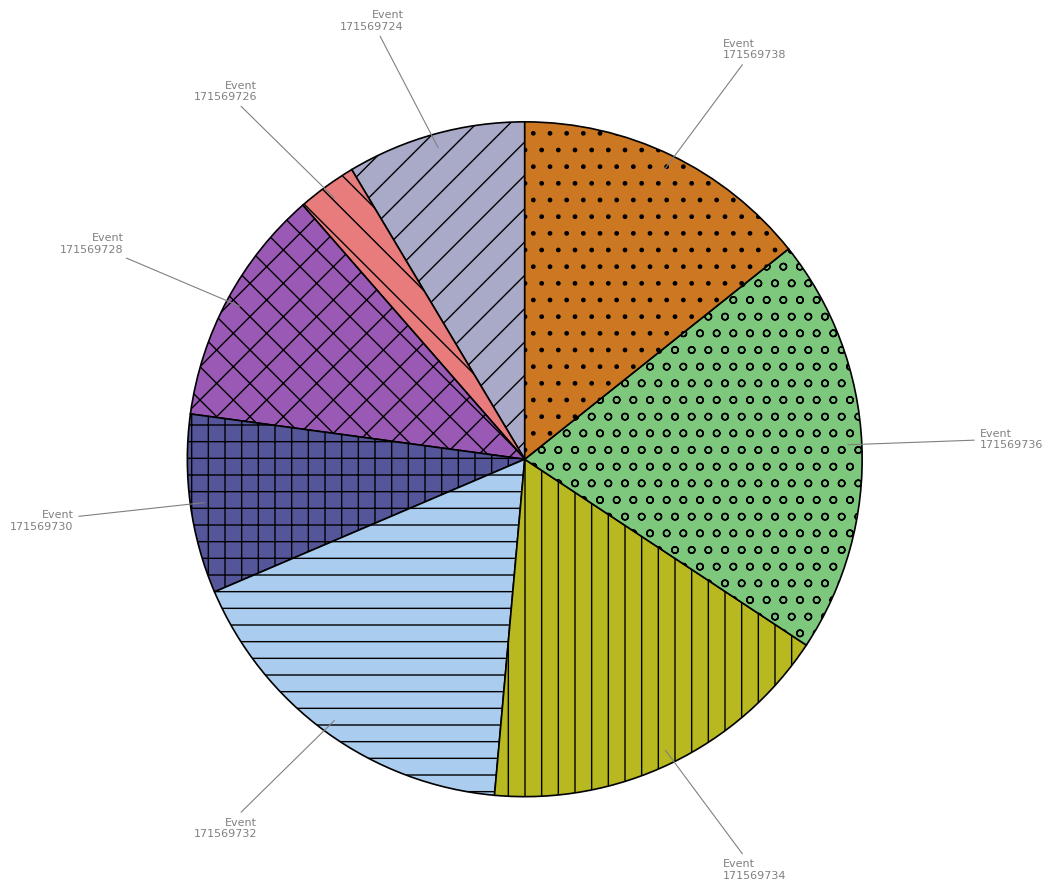

Which has a higher value, 171569728 or 171569724?

171569728